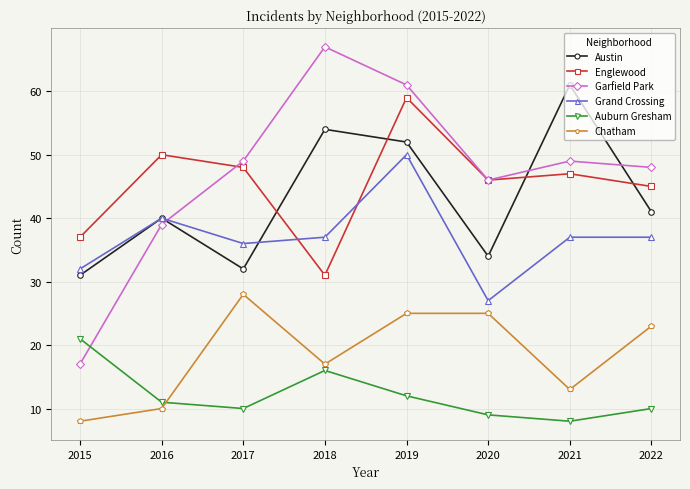

How many intersections are there between Austin and Garfield Park?

3